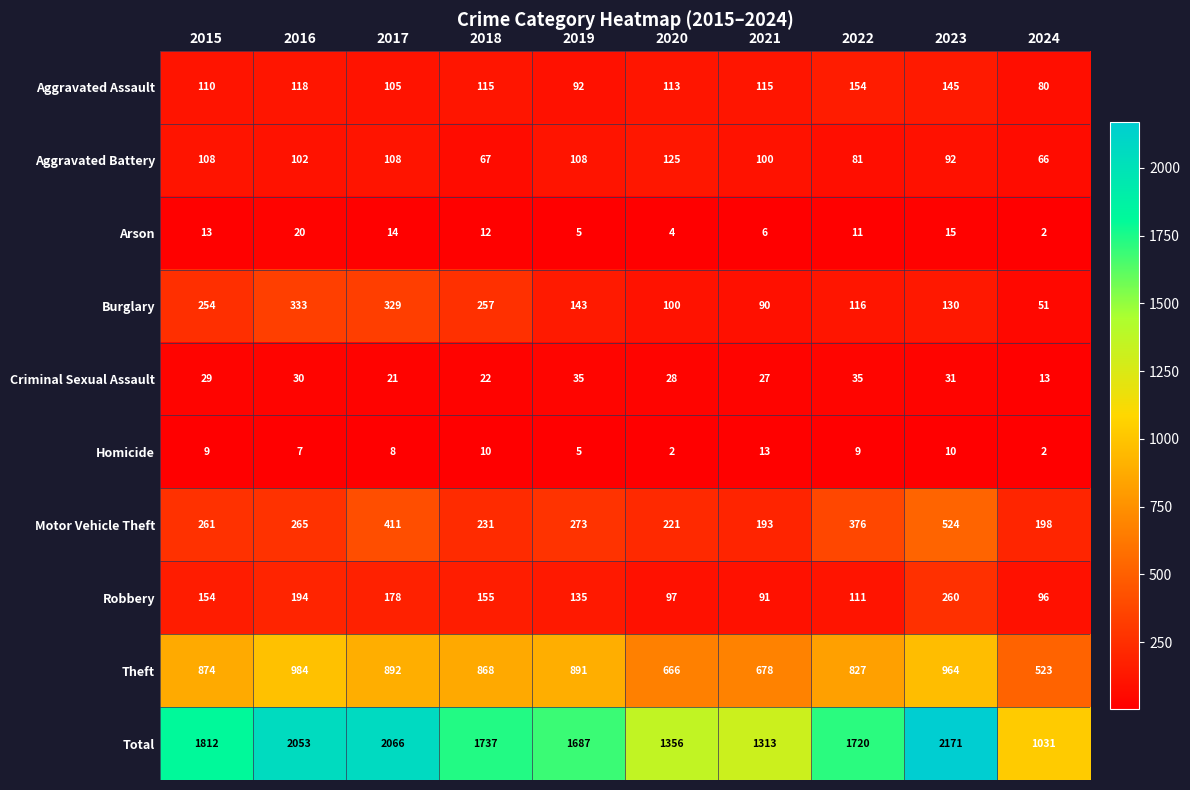

True or false: Aggravated Assault has a value of 80 at 2018.

False